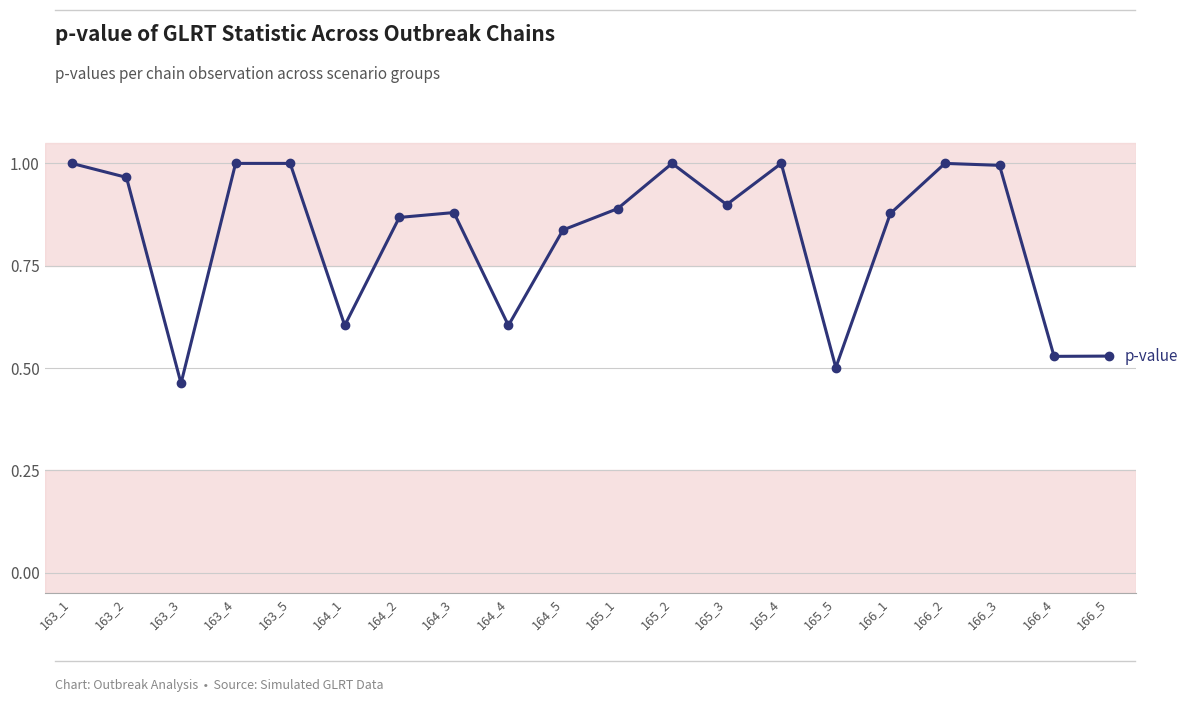

What is the difference between the values at 163_3 and 165_1?

0.4